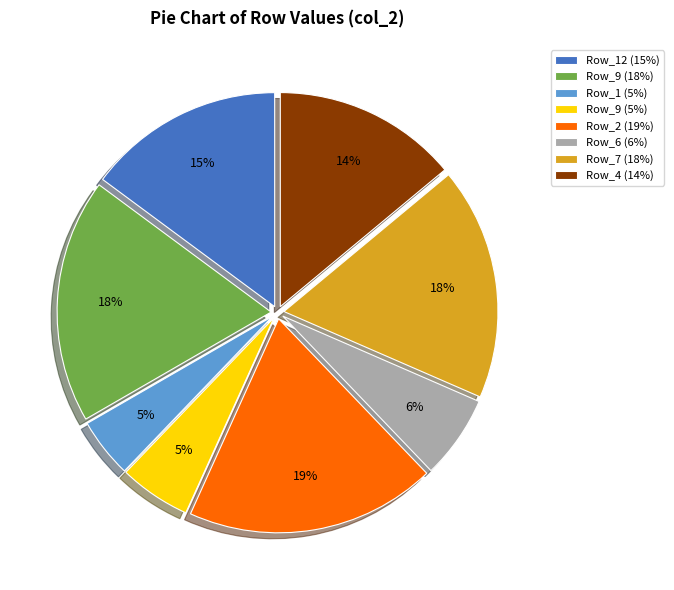

The Row_2 (19%) slice represents 12% of the pie. True or false?

False